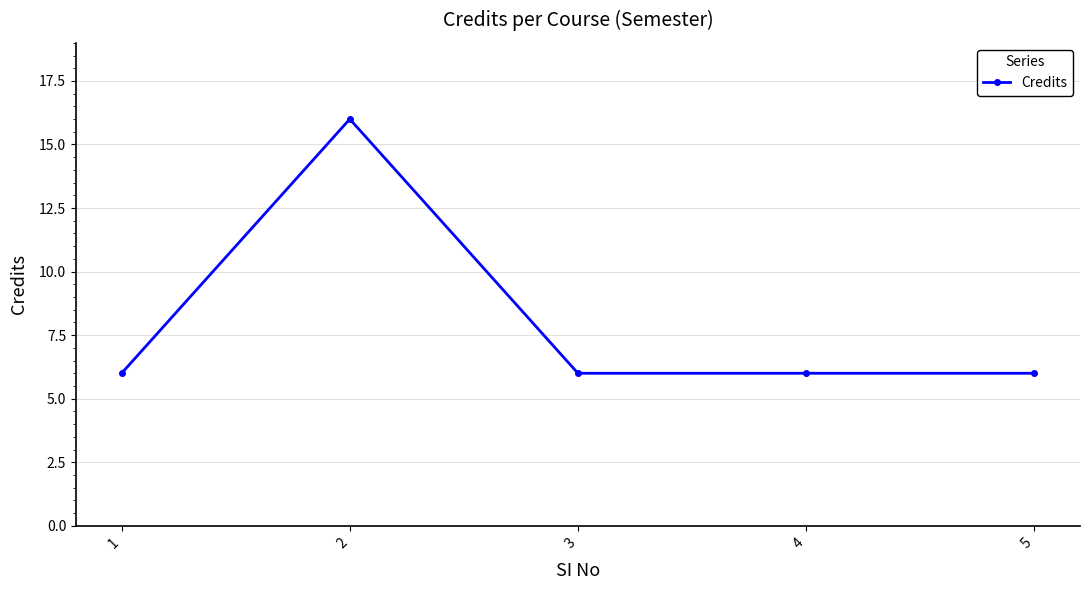

What value does the data have at 4, to the nearest 5?

5